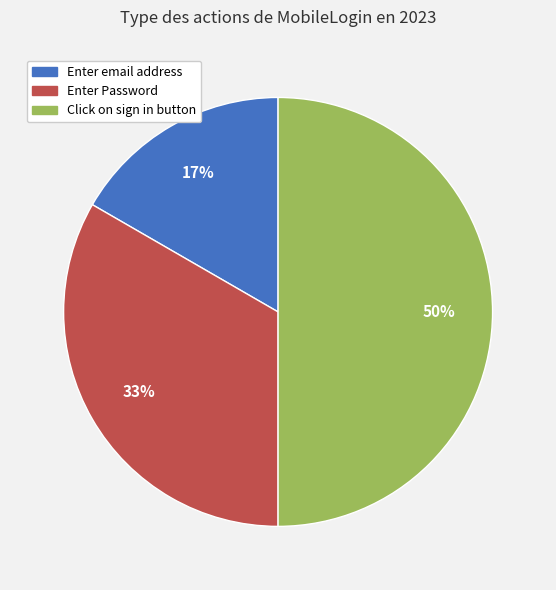

Which slice is the smallest?

Enter email address